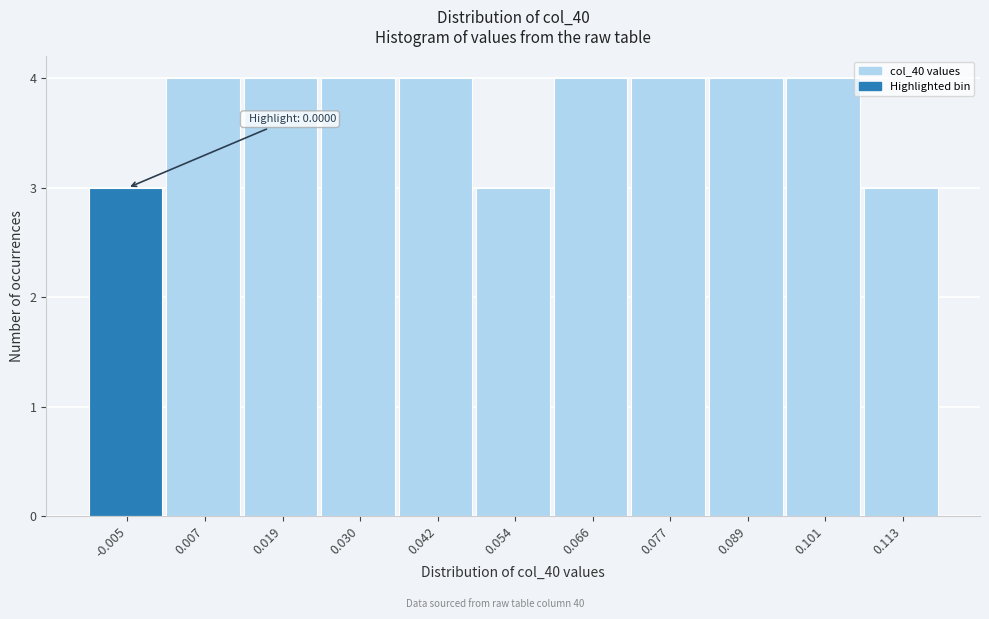

Reading left to right, list all the values displayed in this chart.

3	4	4	4	4	3	4	4	4	4	3